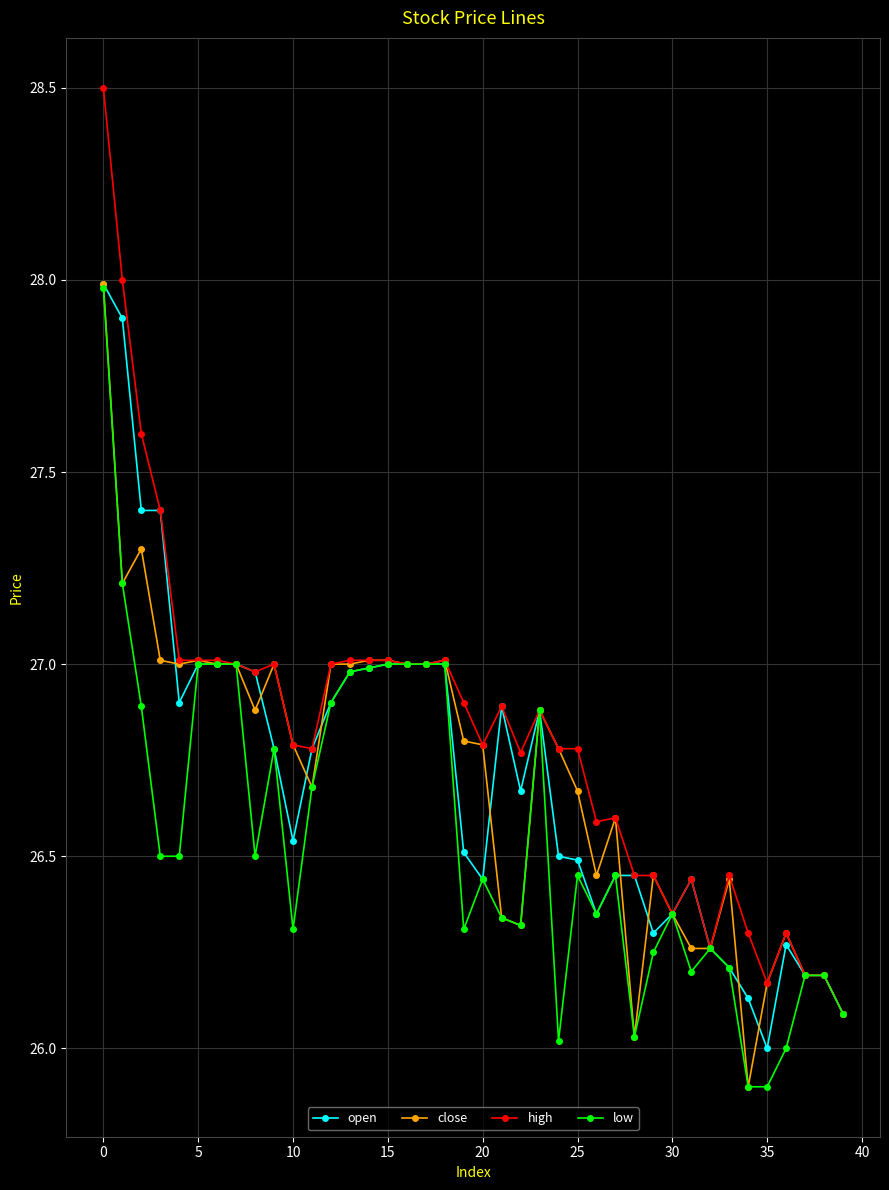

What is the minimum value shown in the chart?

25.9